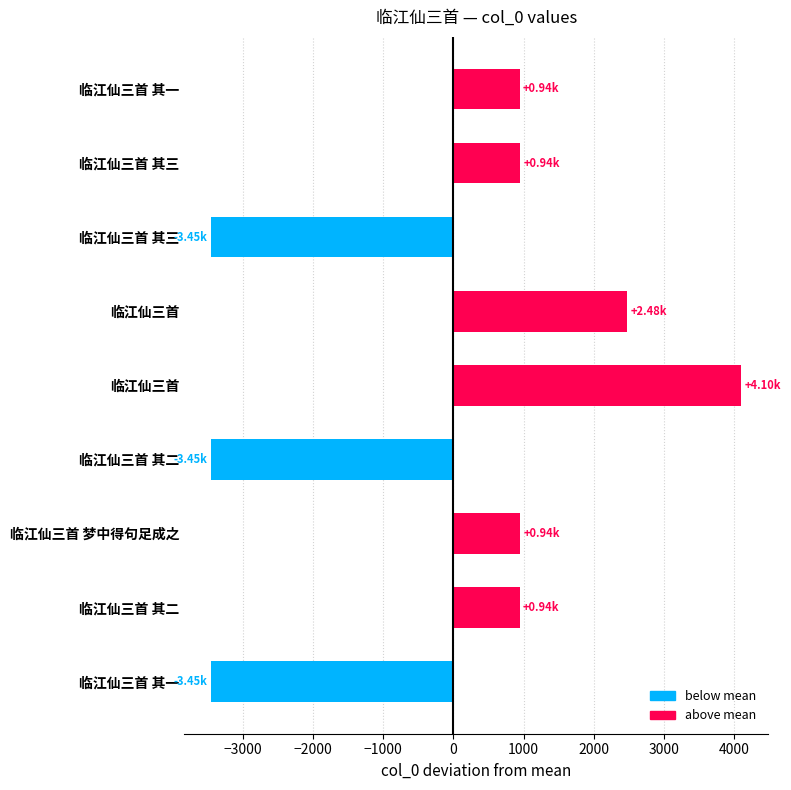

Does the chart contain any negative values?

Yes